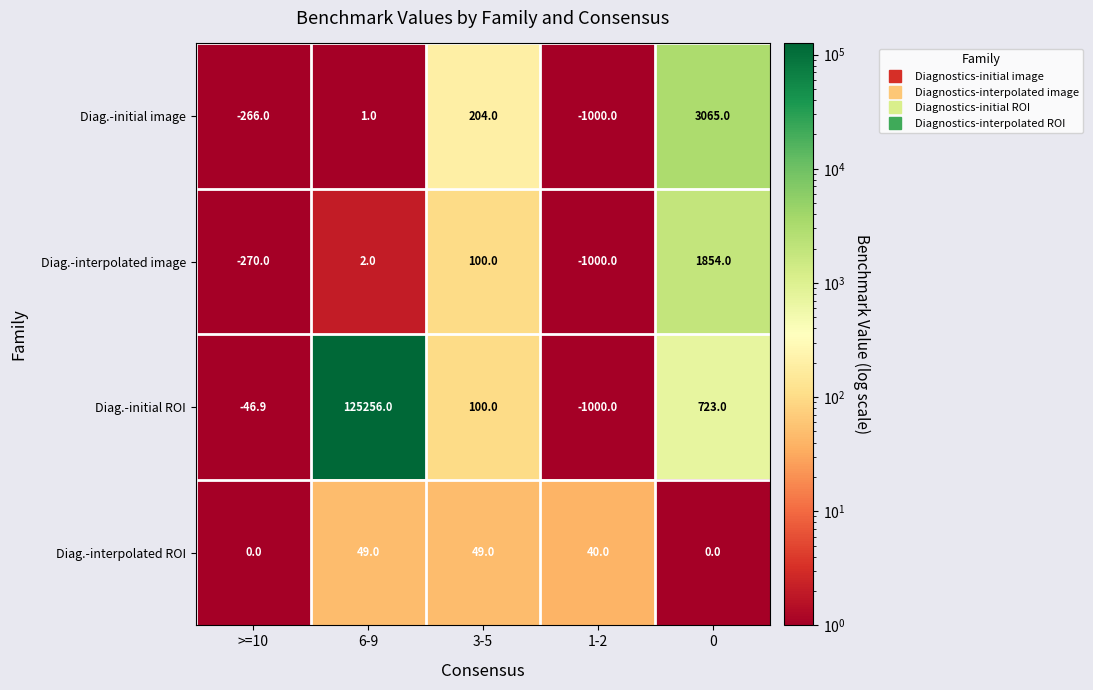

At how many categories does at least one series exceed 10551?

1